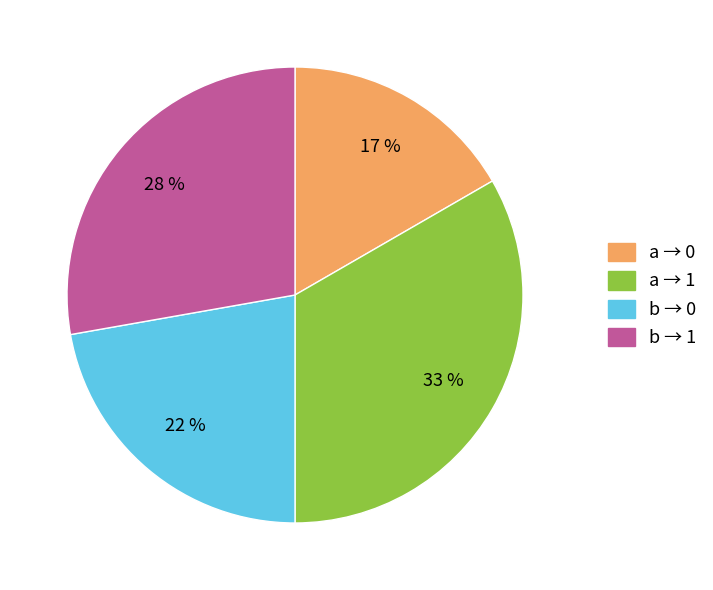

Is there any slice that represents more than half of the pie?

No